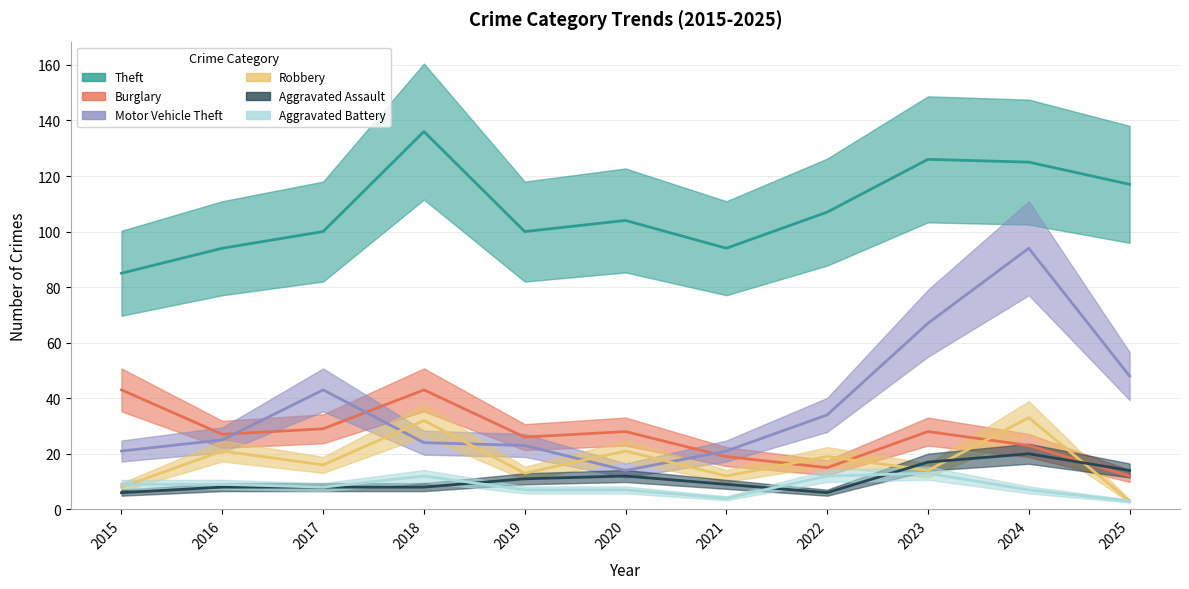

Is this an area chart (filled region under the line)?

No